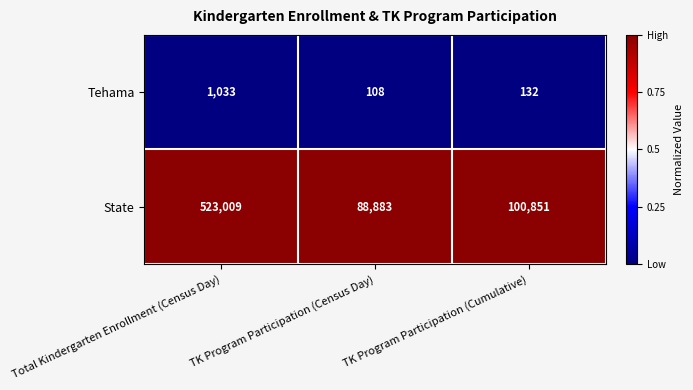

What is the spread (max minus min) of values at Total Kindergarten Enrollment (Census Day)?

521976